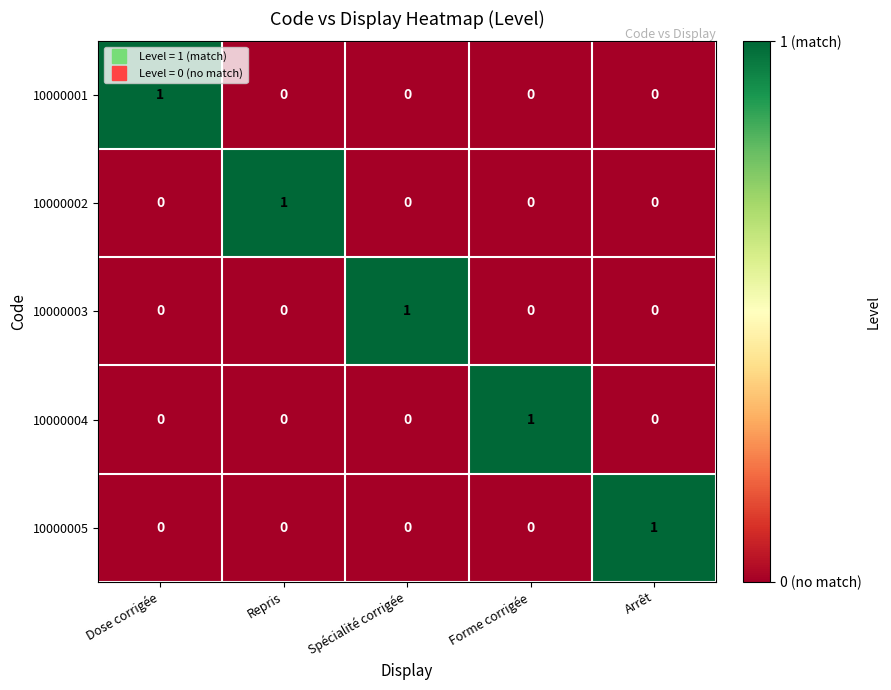

At how many categories does at least one series exceed 0?

5